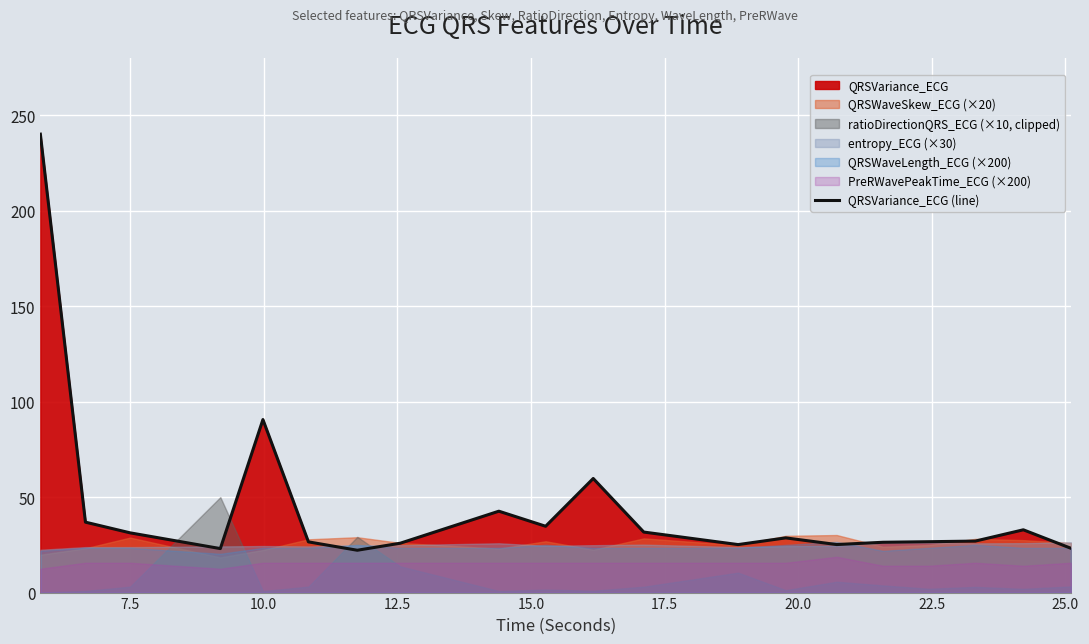

What is the minimum value for QRSVariance_ECG (line)?

22.2